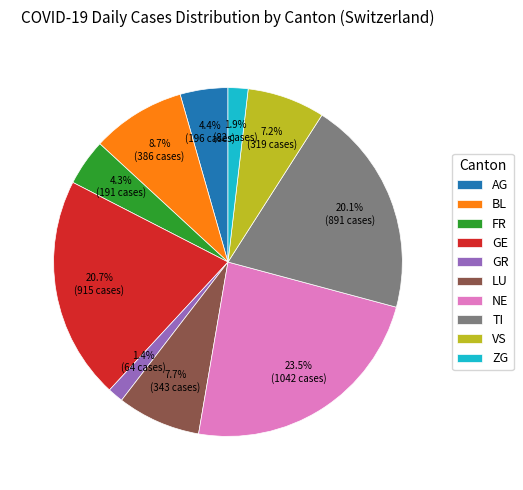

How many segments does this pie chart have?

10